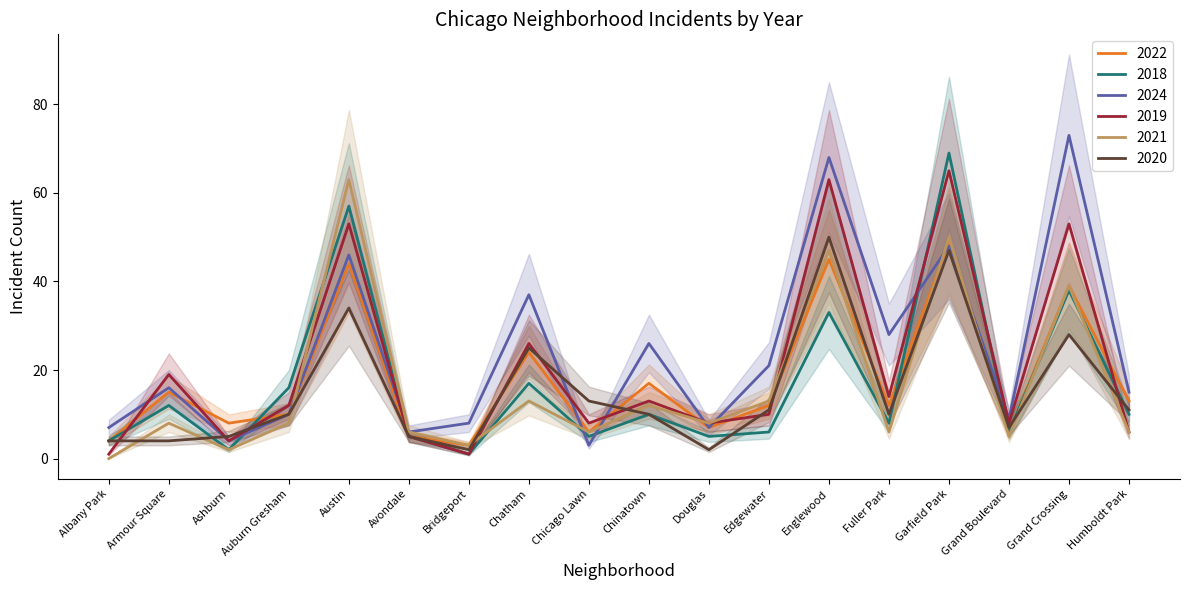

True or false: 2020 and 2019 intersect in this chart.

True